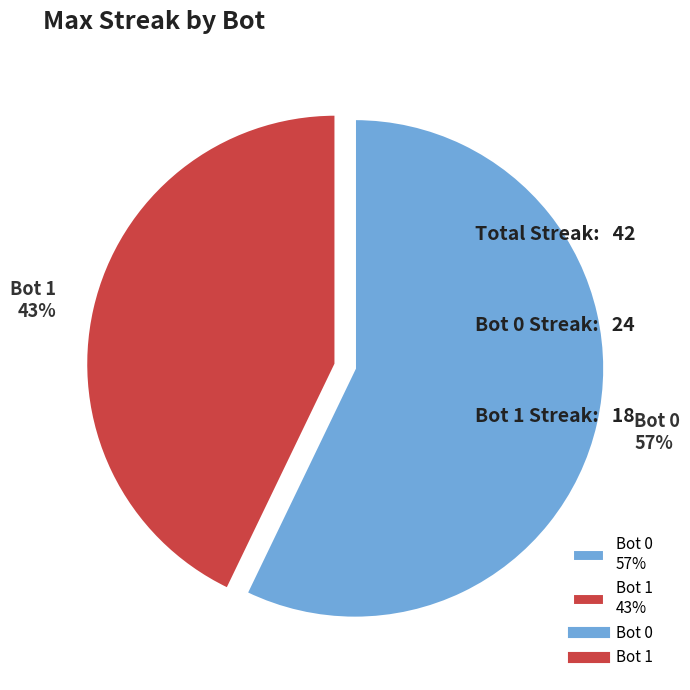

To the nearest percent, what is the difference between the largest and smallest slice percentages?

14%